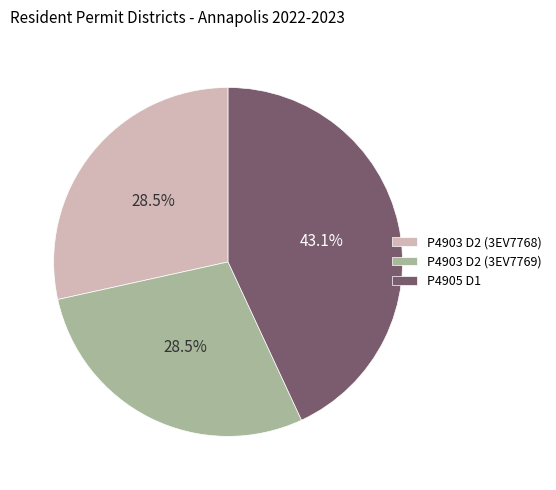

Does P4903 D2 (3EV7769) account for over 50% of the chart?

No